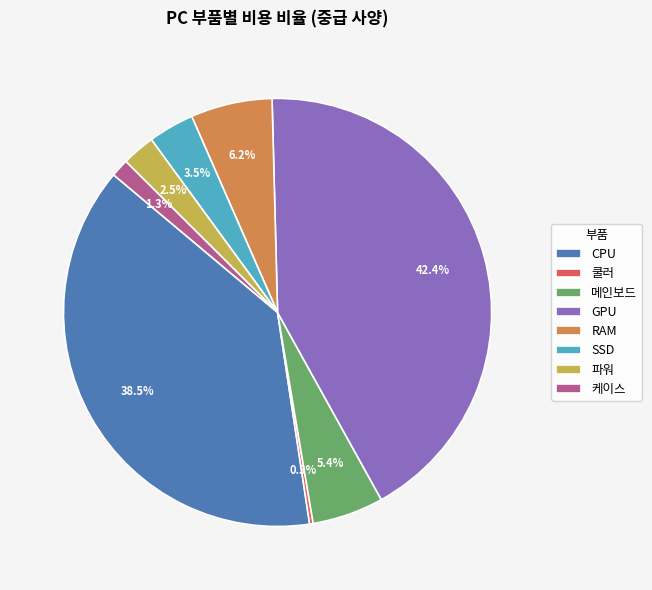

The 메인보드 slice represents 5% of the pie. True or false?

True